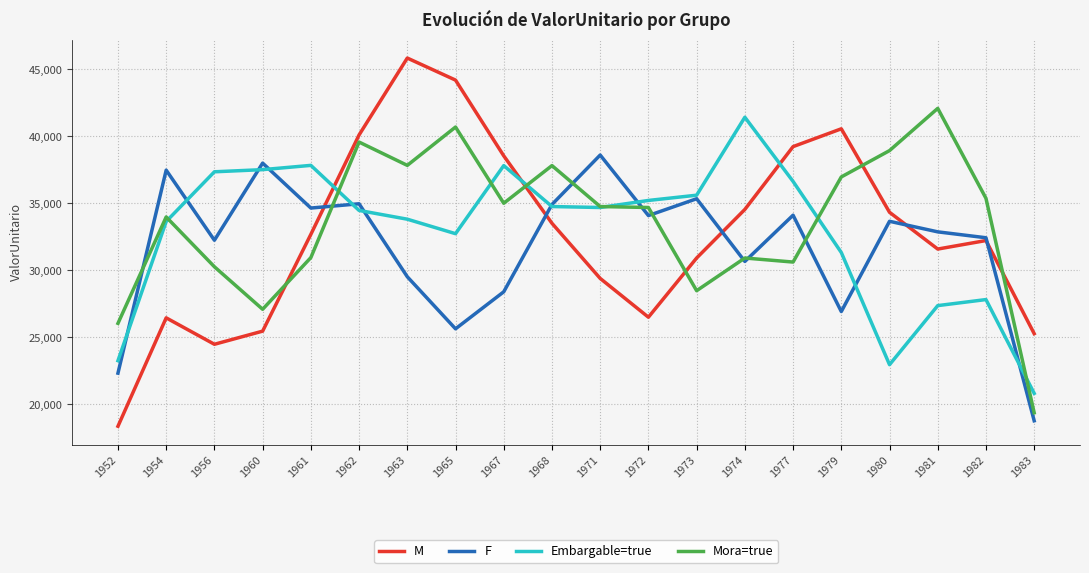

True or false: Embargable=true and M cross at least once.

True